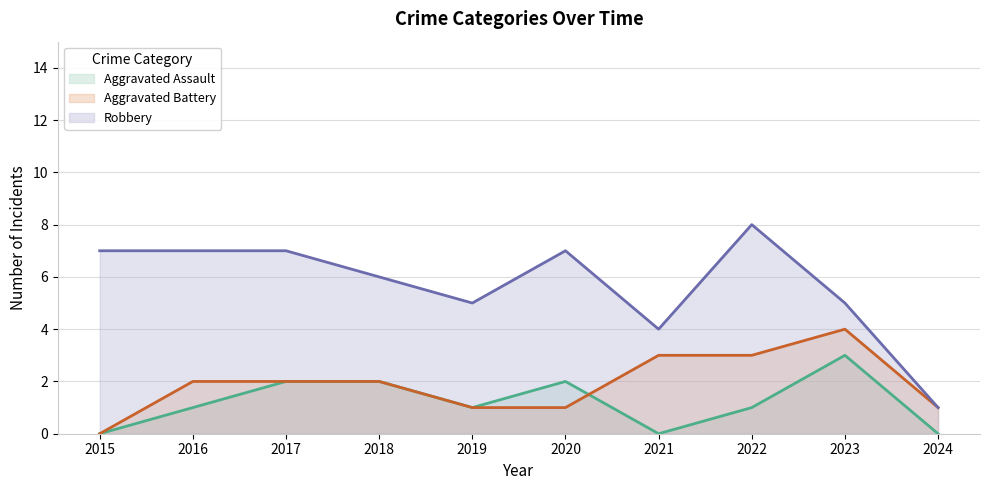

Where does the Aggravated Assault series first go above 1?

2017